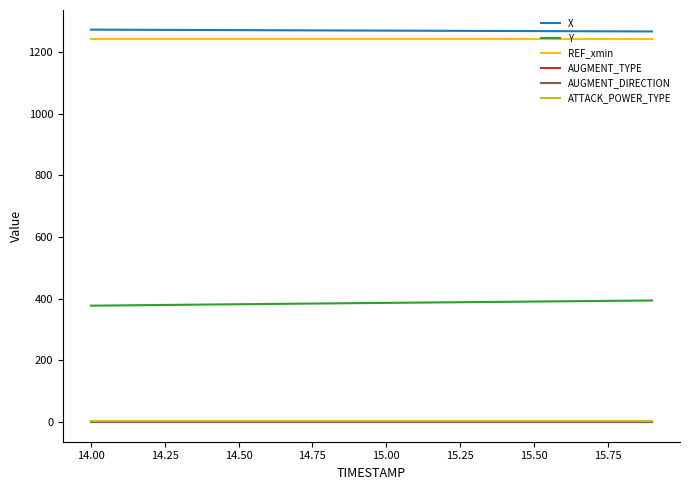

What is the minimum value for X?

1267.3